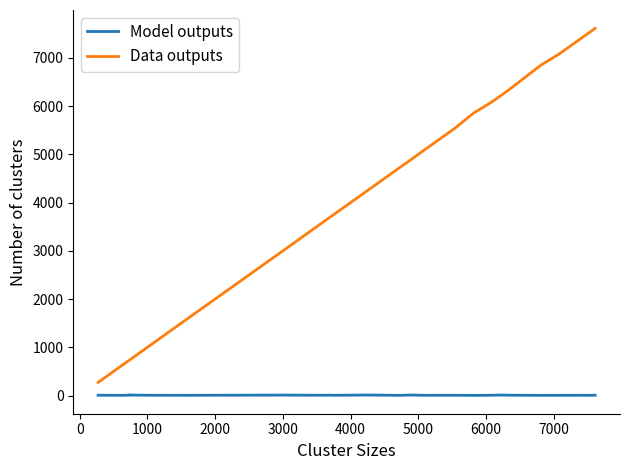

Which series has the largest total across all categories?

Data outputs